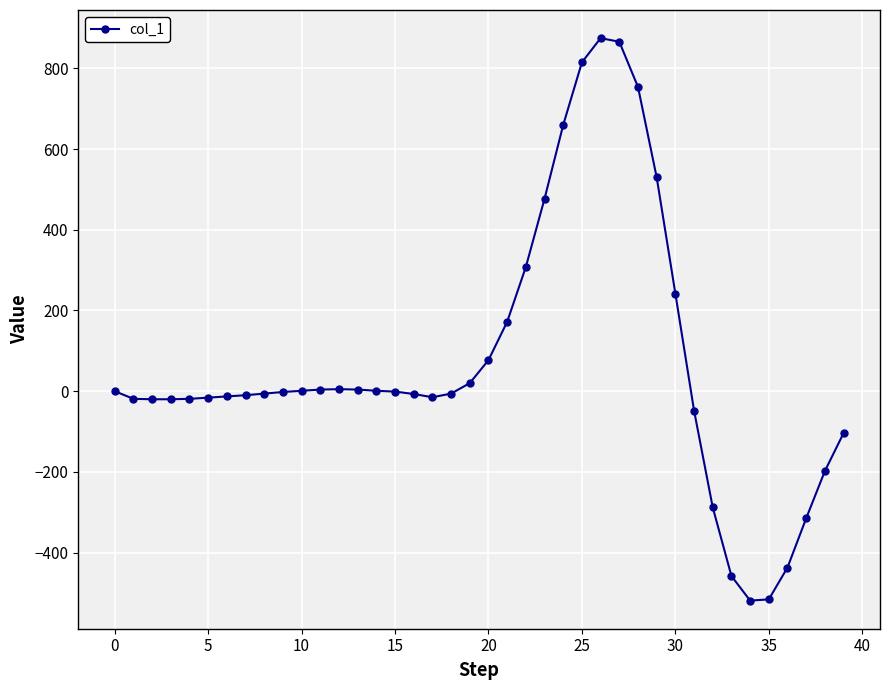

True or false: there are more than 1 points higher than both neighbors.

True